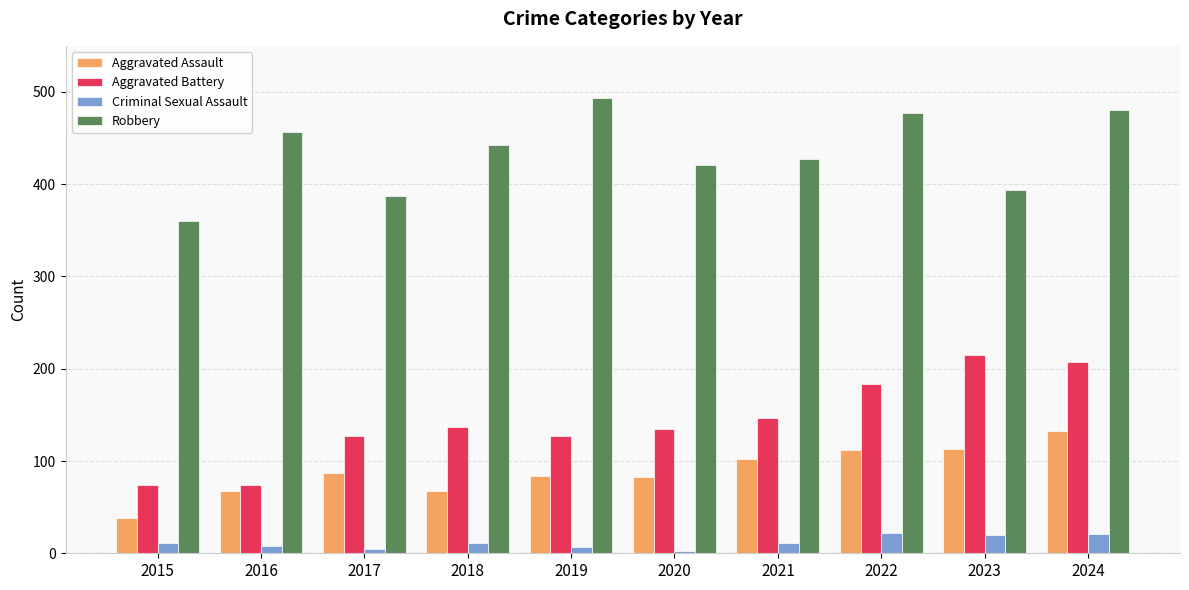

Between 2015 and 2022, which series saw the biggest shift?

Robbery